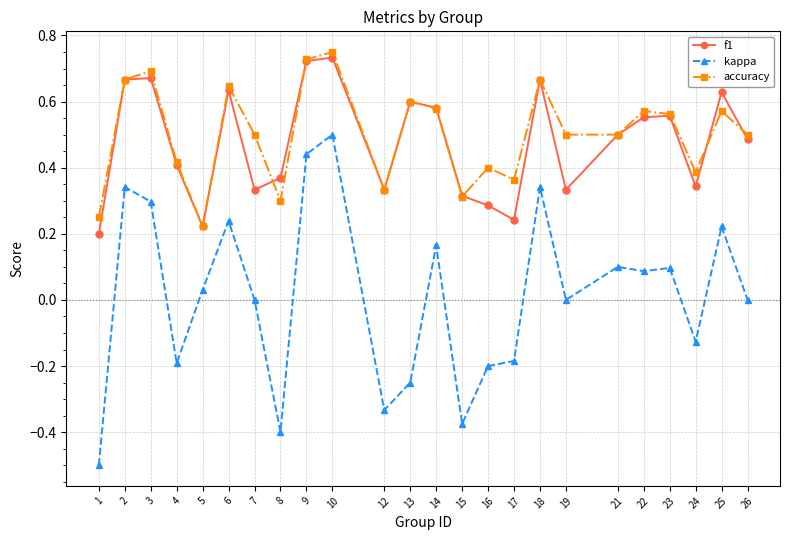

Where is the first local maximum for kappa?

2